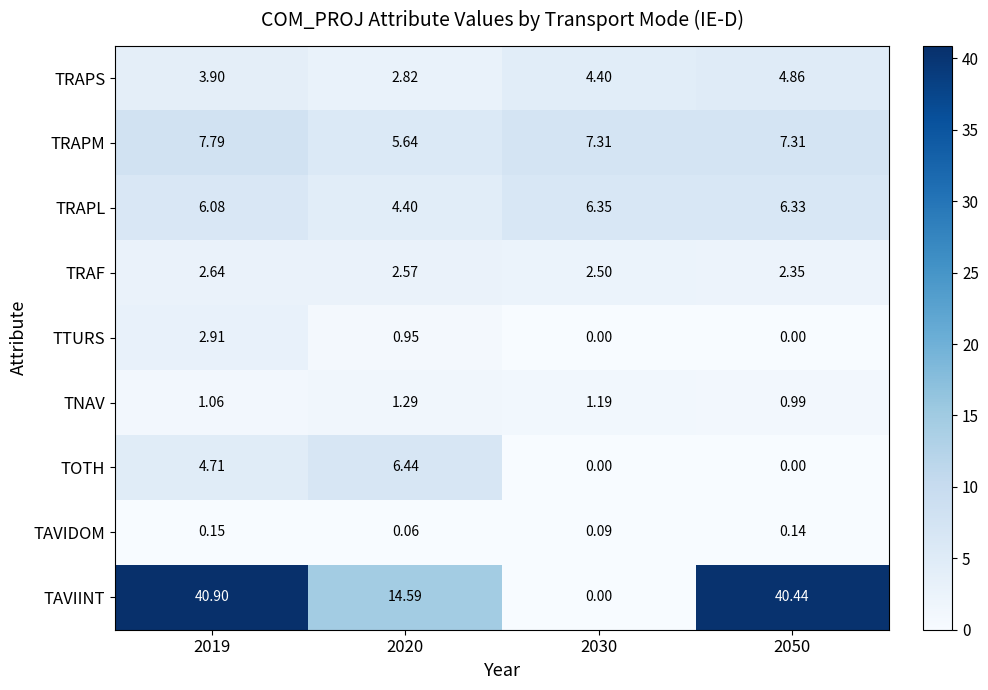

Which series has the widest spread of values?

TAVIINT